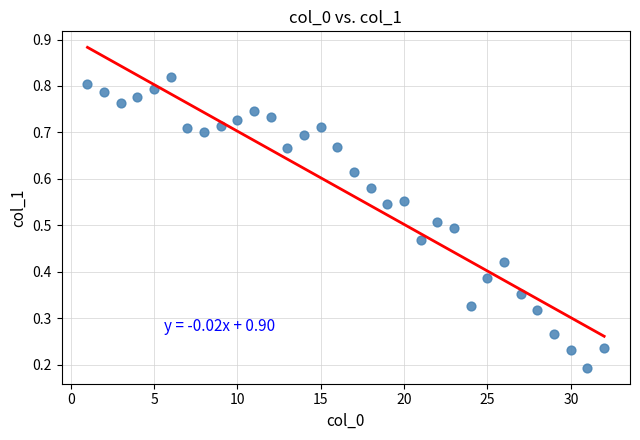

What is the range of X values (max minus min)?

31.0